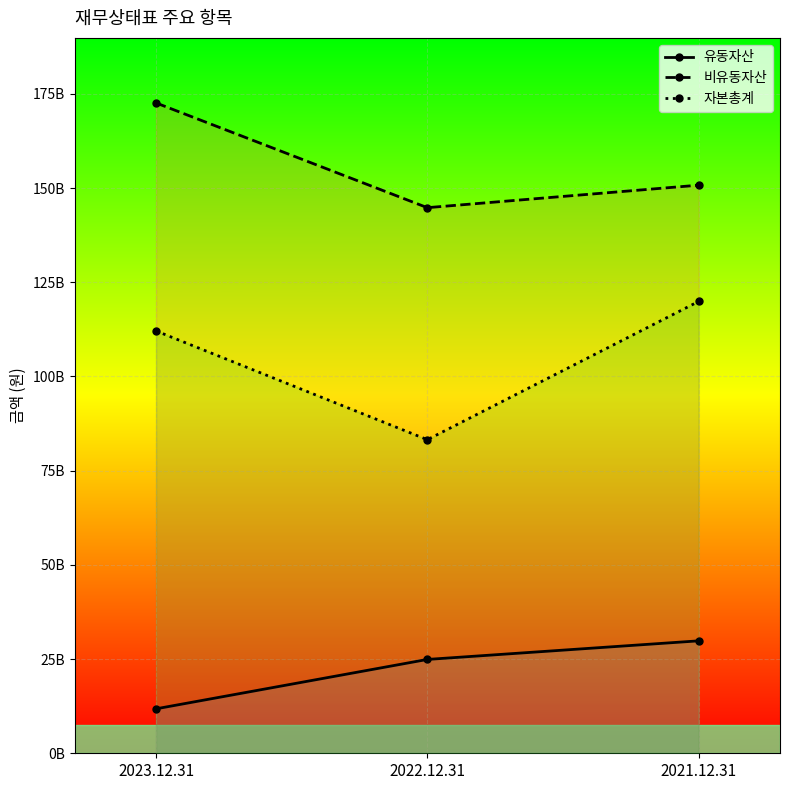

Which category has the highest value across all series?

2023.12.31